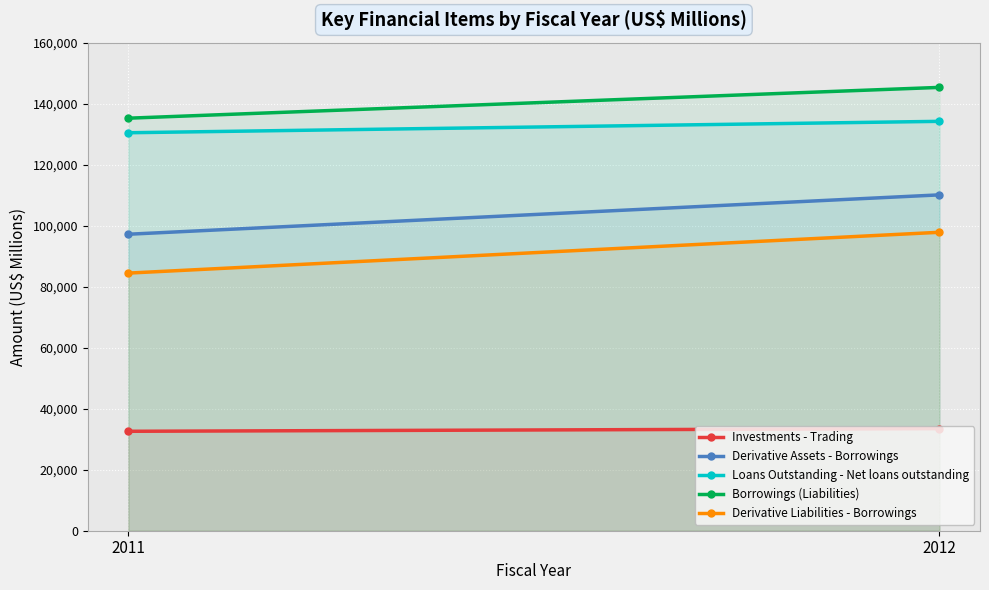

What is the value of the Investments - Trading point at the 2nd from the left?

33466